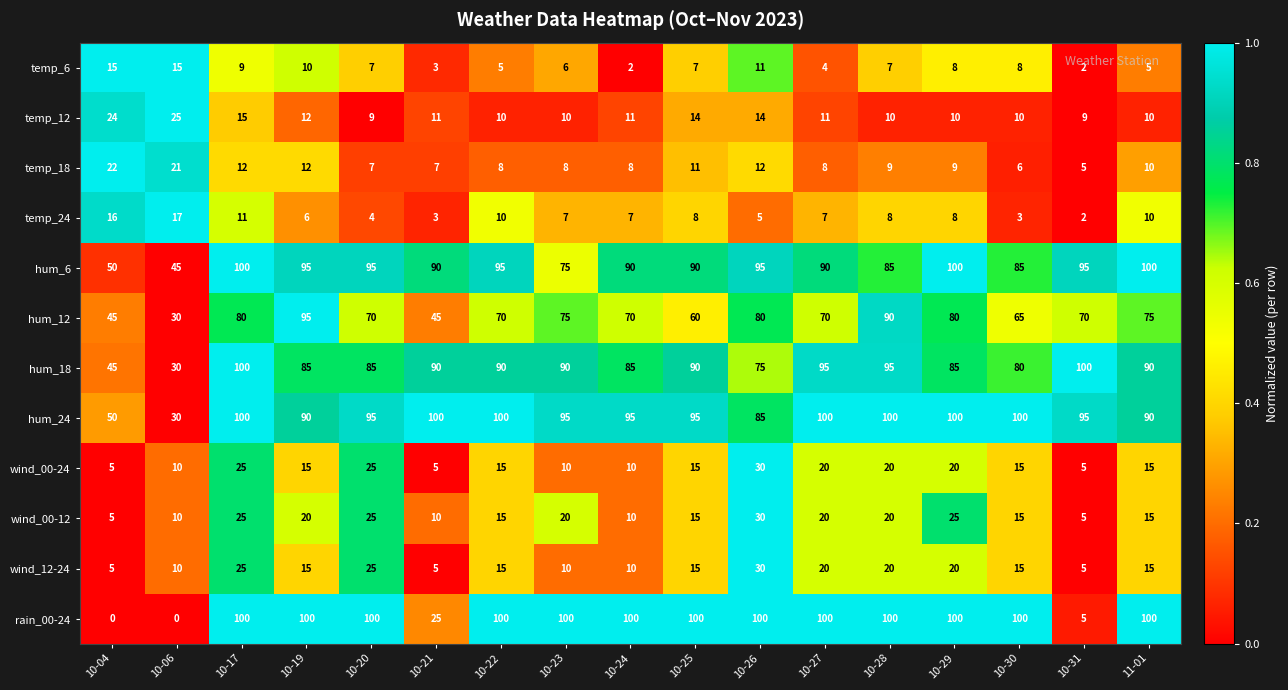

Which series has the widest spread of values?

rain_00-24